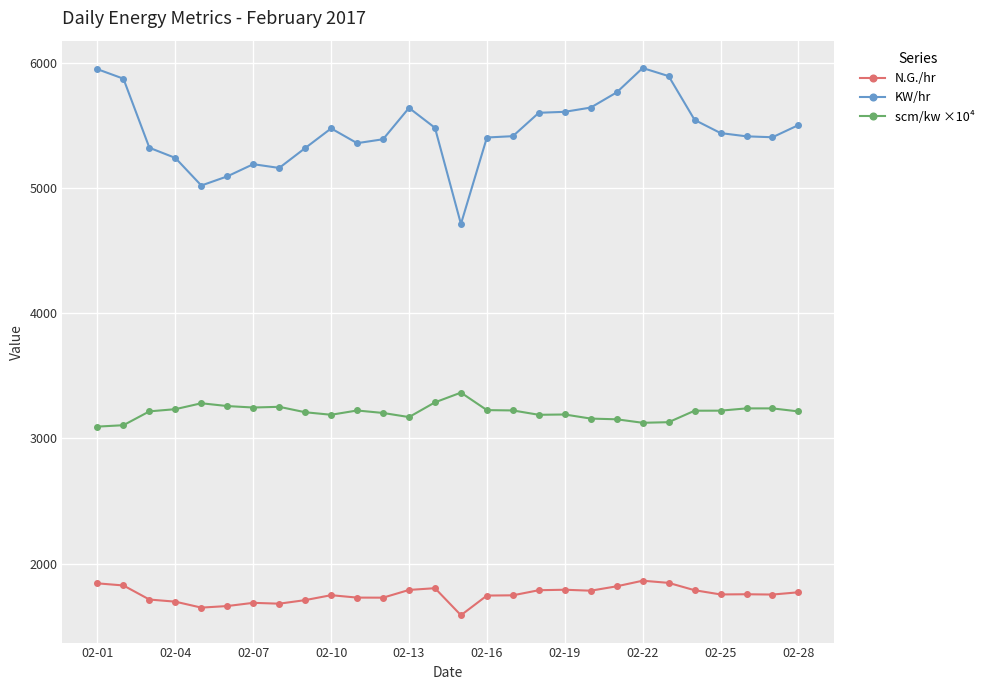

List the series in order of their overall mean, lowest first.

N.G./hr, scm/kw ×10⁴, KW/hr